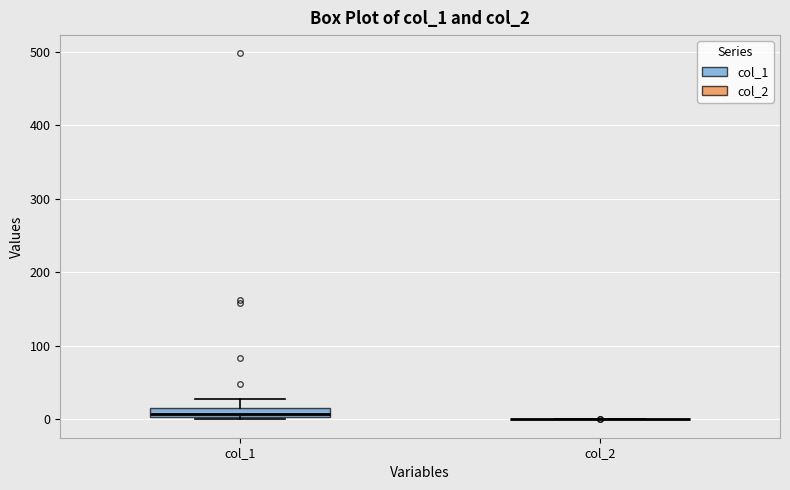

Which box is the tallest, from its lower edge to its upper edge?

col_1